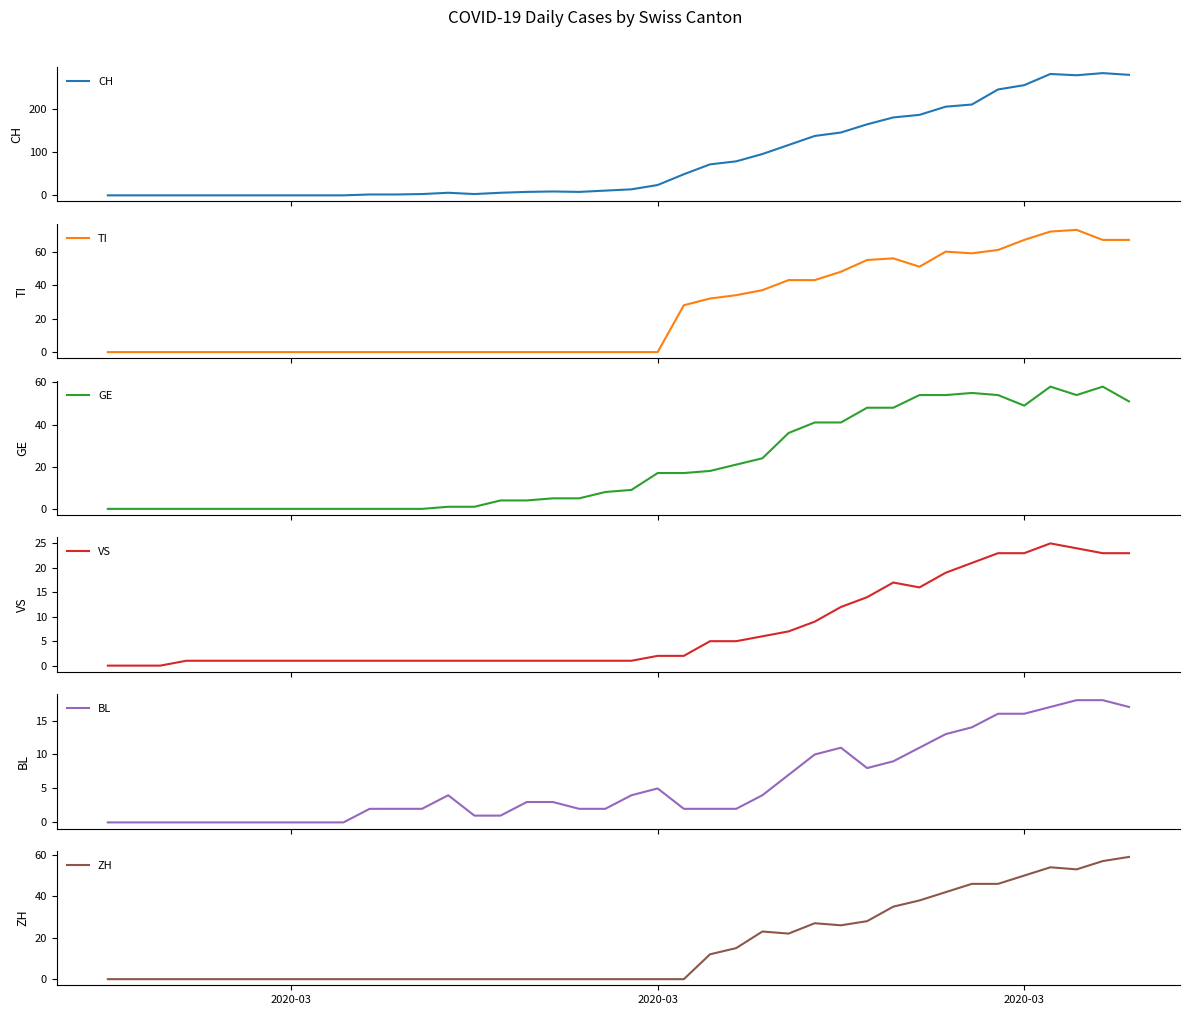

What is the difference between the second highest and minimum values in the ZH series?

57